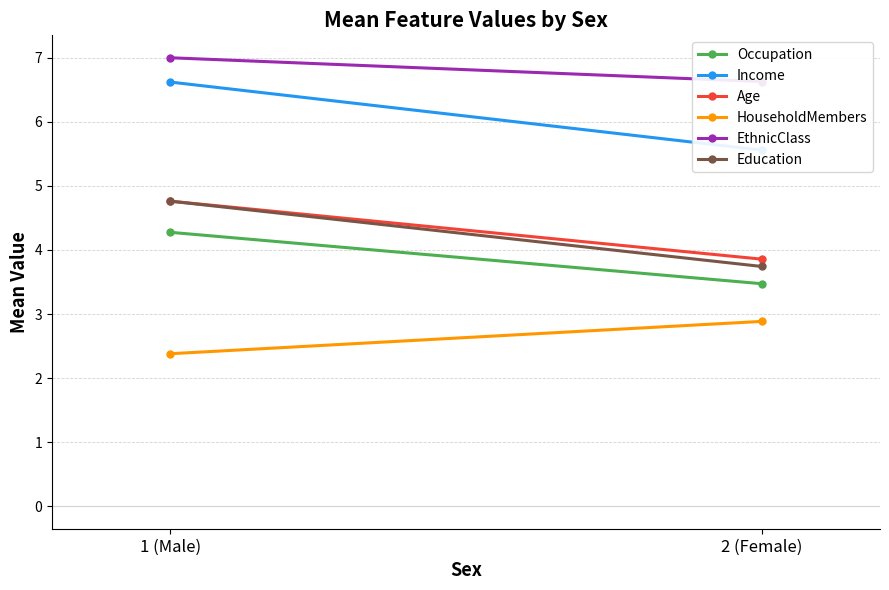

Which label corresponds to the largest value in the chart?

1 (Male)